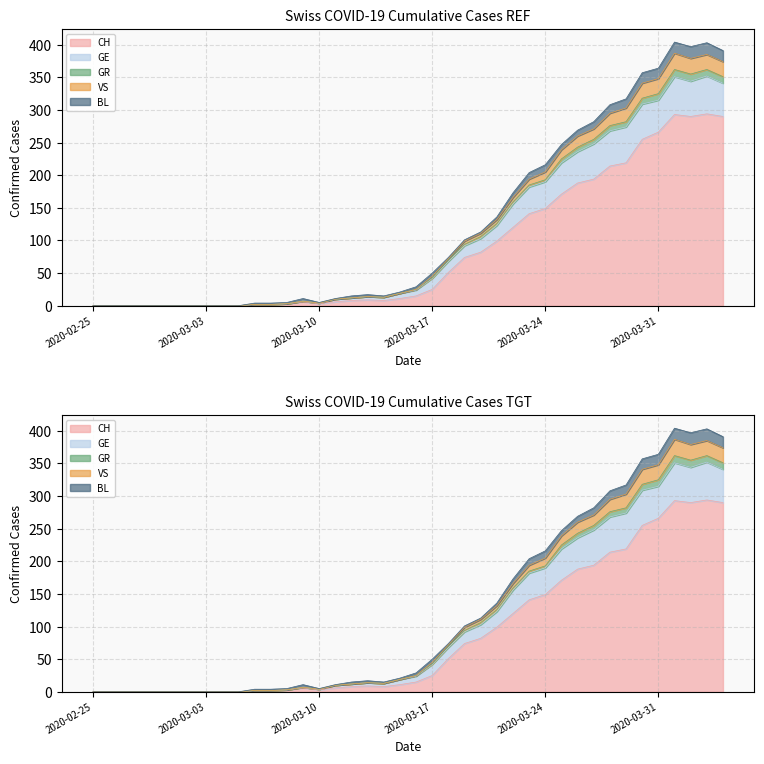

True or false: GE and GR cross at least once.

False